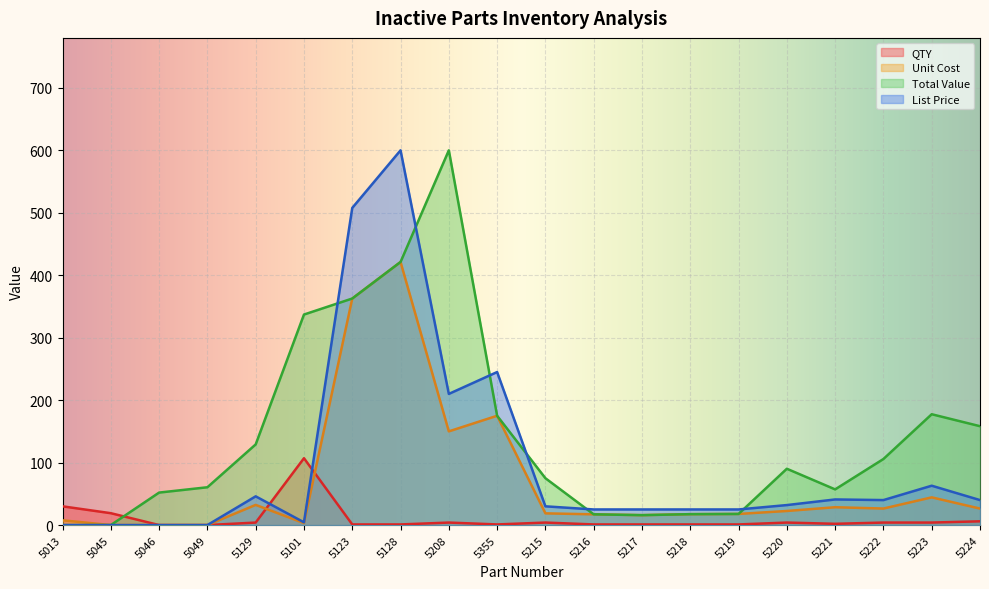

At which label does Total Value first exceed 90?

5129